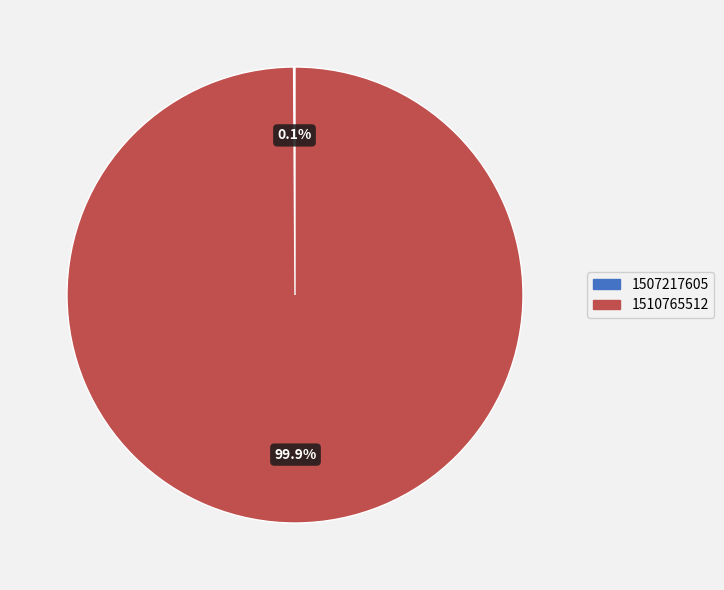

Is 1510765512 the majority of the pie?

Yes